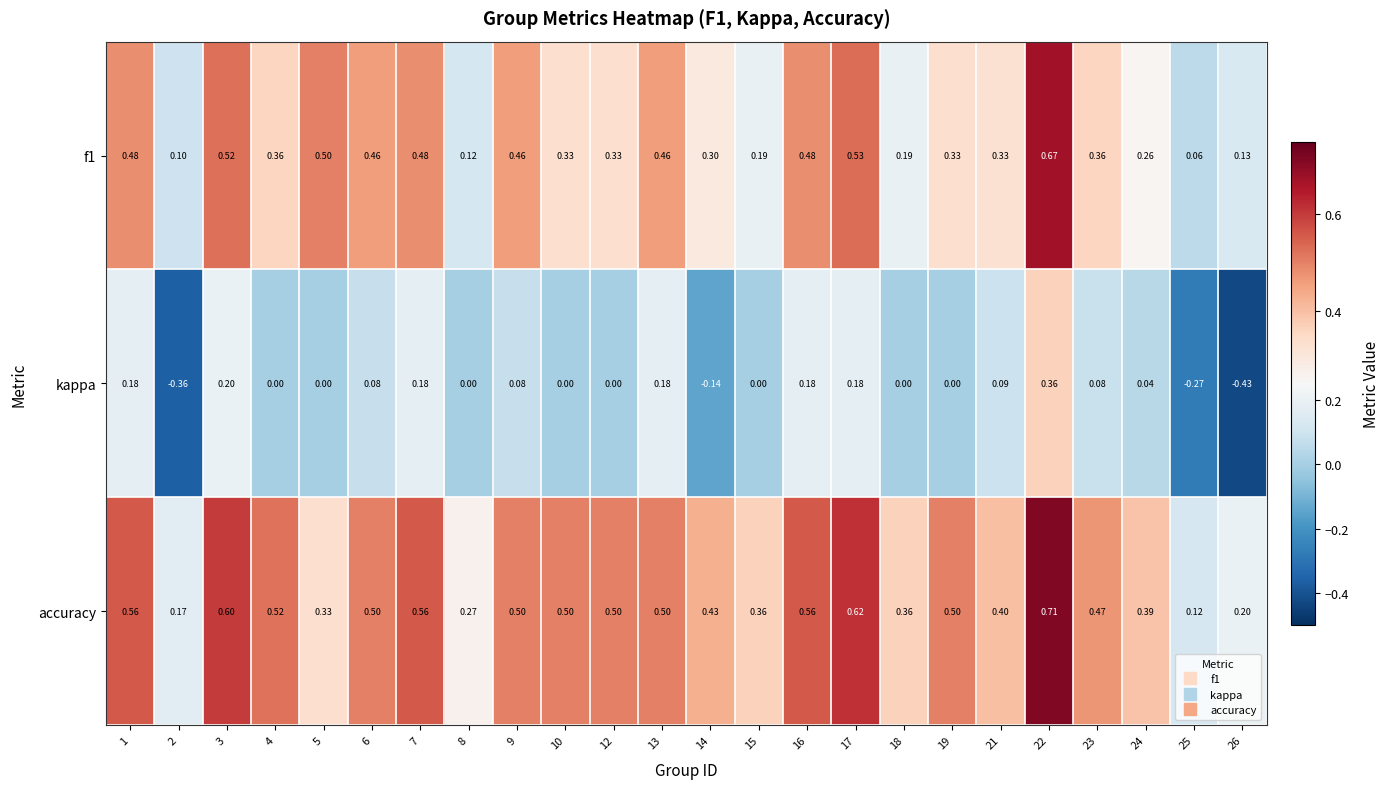

Which series has the largest total across all categories?

accuracy